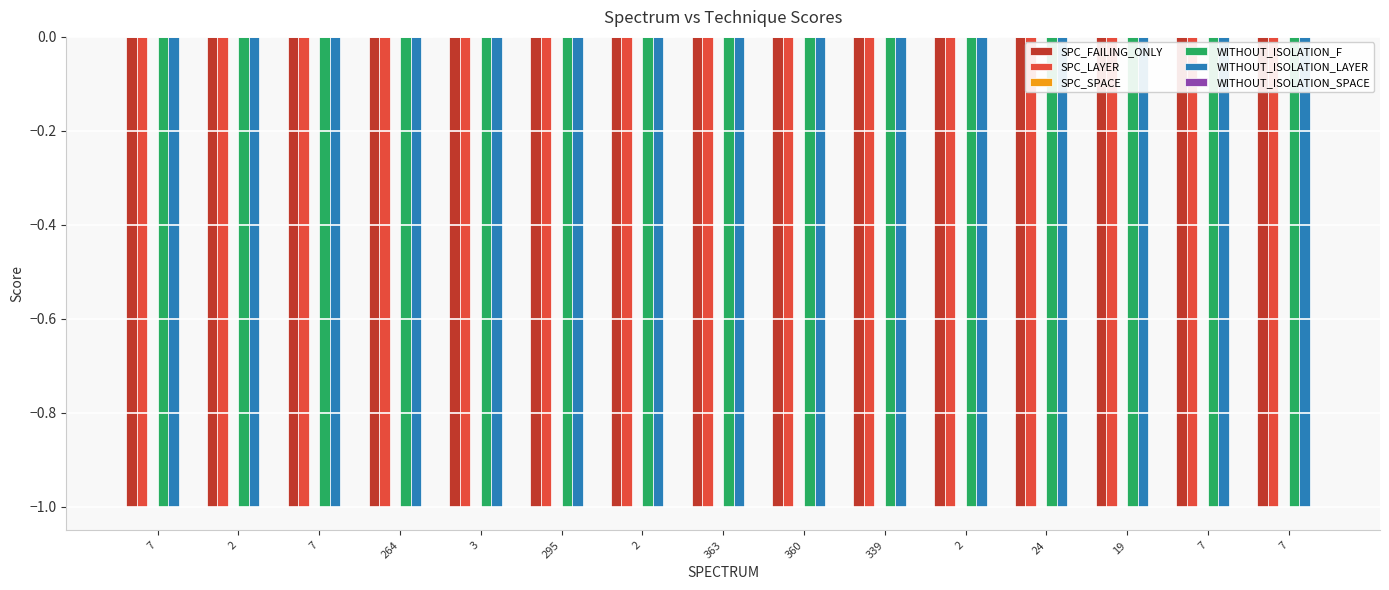

True or false: SPC_LAYER has a value of -2 at 24.

False